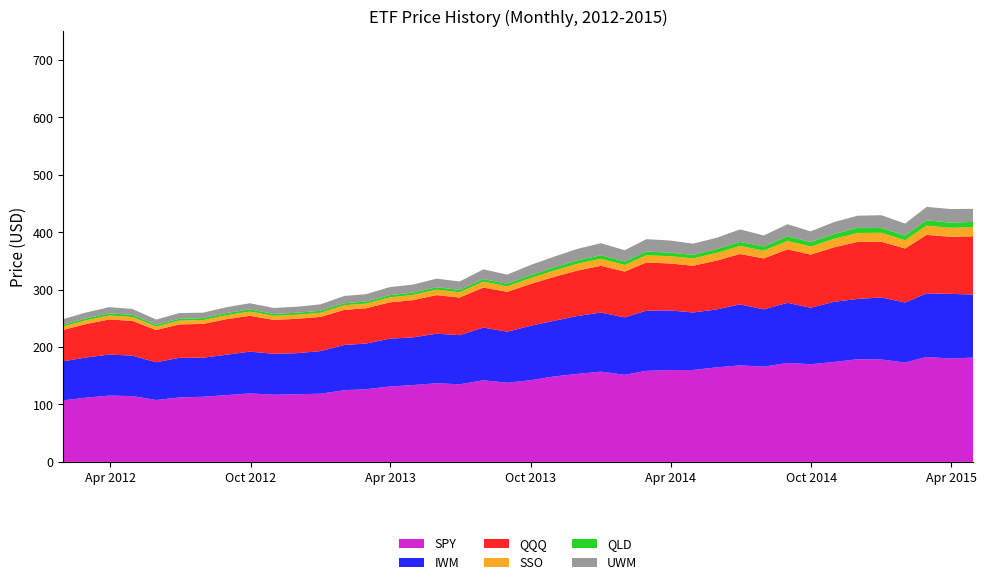

Reading left to right, transcribe all the data shown in this chart.

SPY: 107.2	111.8	115.4	114.7	107.8	112.2	113.5	116.3	119.3	117.1	117.8	118.8	124.9	126.5	131.3	133.8	137.0	135.2	142.1	137.9	142.2	148.8	153.2	157.2	151.7	158.6	159.9	160.1	164.7	168.1	165.9	172.4	170.0	174.1	178.8	178.4	173.1	182.8	179.9	181.7
IWM: 68.1	69.8	71.6	70.4	65.8	69.1	68.0	70.5	72.8	71.2	71.6	74.2	78.8	79.6	83.3	83.0	86.3	85.5	91.8	88.9	94.7	97.0	100.8	102.9	100.0	104.8	104.0	100.1	100.9	106.2	99.8	104.6	98.4	104.9	105.0	108.0	104.5	110.7	112.7	109.8
QQQ: 54.7	58.2	61.1	60.4	56.2	58.2	58.8	61.8	62.4	59.1	59.9	59.6	61.2	61.4	63.2	64.8	67.2	65.5	69.7	69.4	72.8	76.4	79.1	81.4	79.8	84.0	81.7	81.4	85.0	87.7	88.7	93.2	92.5	94.9	99.2	97.0	94.0	101.8	99.5	101.4
SSO: 6.0	6.5	7.0	6.9	6.1	6.5	6.7	7.0	7.3	7.0	7.1	7.3	8.0	8.2	8.8	9.1	9.5	9.2	10.2	9.6	10.2	11.1	11.8	12.4	11.5	12.5	12.7	12.9	13.4	14.0	13.6	14.7	14.2	14.8	15.7	15.5	14.6	16.2	15.7	16.0
QLD: 3.0	3.3	3.7	3.6	3.1	3.3	3.4	3.7	3.8	3.4	3.4	3.4	3.6	3.6	3.8	4.0	4.3	4.0	4.6	4.5	5.0	5.5	5.8	6.2	5.9	6.5	6.2	6.1	6.7	7.1	7.2	8.0	7.8	8.2	8.9	8.5	8.1	9.3	8.9	9.2
UWM: 9.8	10.2	10.7	10.3	9.0	9.9	9.6	10.2	10.8	10.3	10.5	11.2	12.6	12.8	14.0	13.9	14.9	14.7	16.9	15.8	17.9	18.7	20.1	20.9	19.7	21.6	21.2	19.5	19.7	21.9	19.2	21.1	18.6	21.0	21.1	22.2	20.7	23.2	23.8	22.7